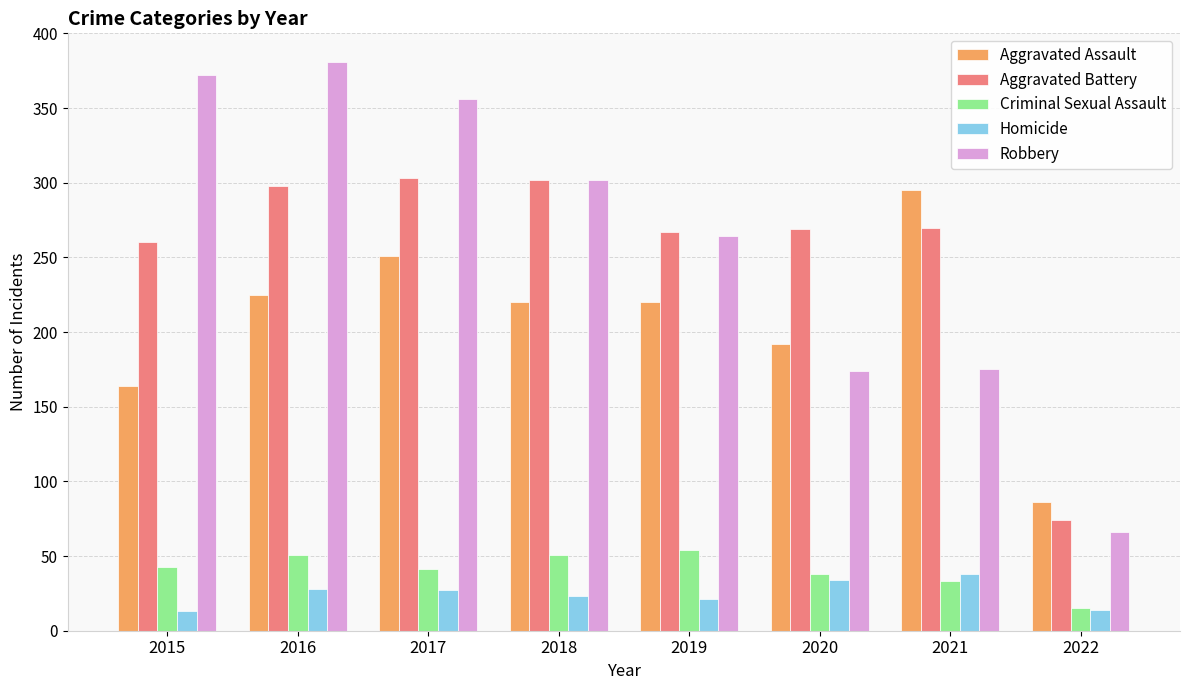

What are all the series names shown in the legend?

Aggravated Assault, Aggravated Battery, Criminal Sexual Assault, Homicide, Robbery